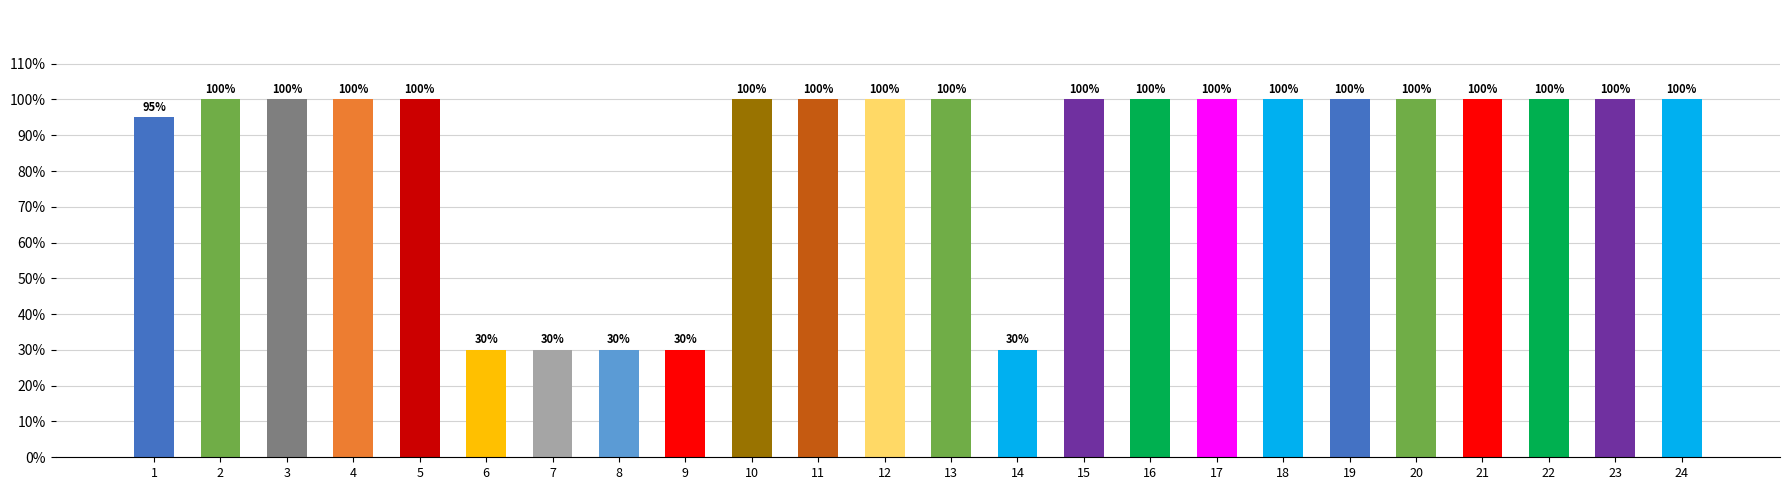

What is the ratio of the value at 11 to the value at 16?

1.0